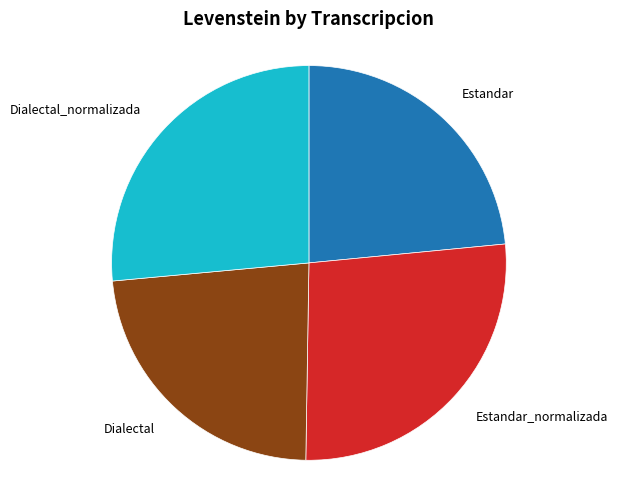

Between Dialectal and Estandar_normalizada, which is larger?

Estandar_normalizada